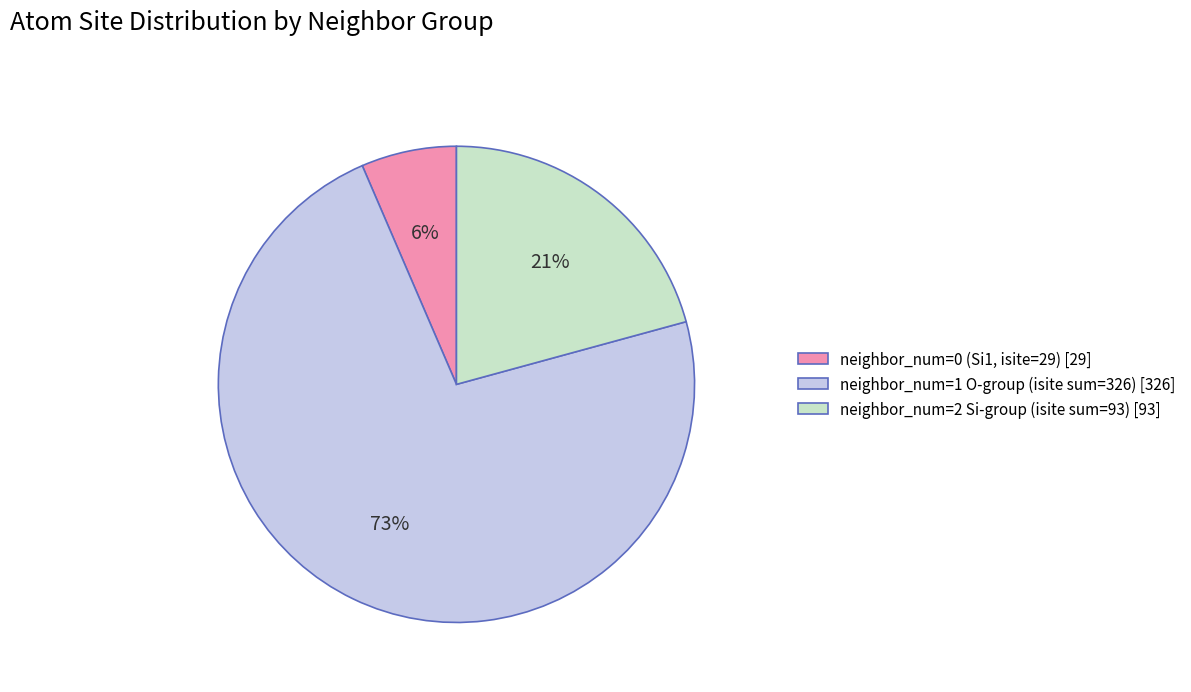

To the nearest percent, what percentage of the pie is neighbor_num=1 O-group (isite sum=326) [326]?

73%